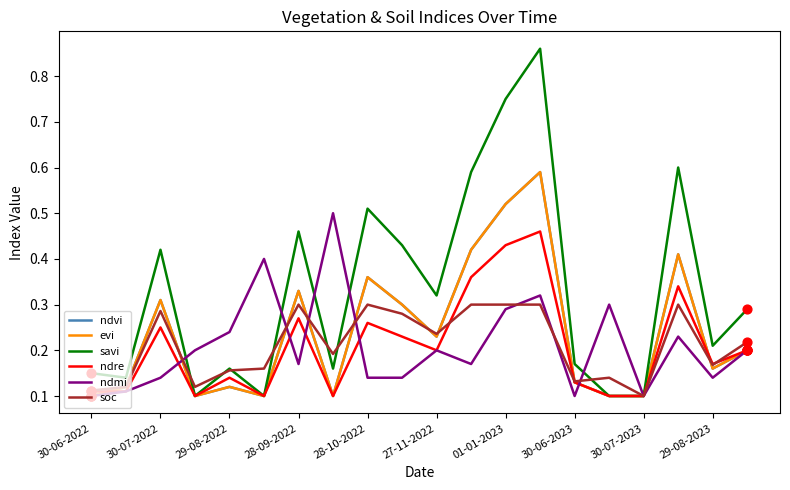

Does the chart have visible grid lines?

No